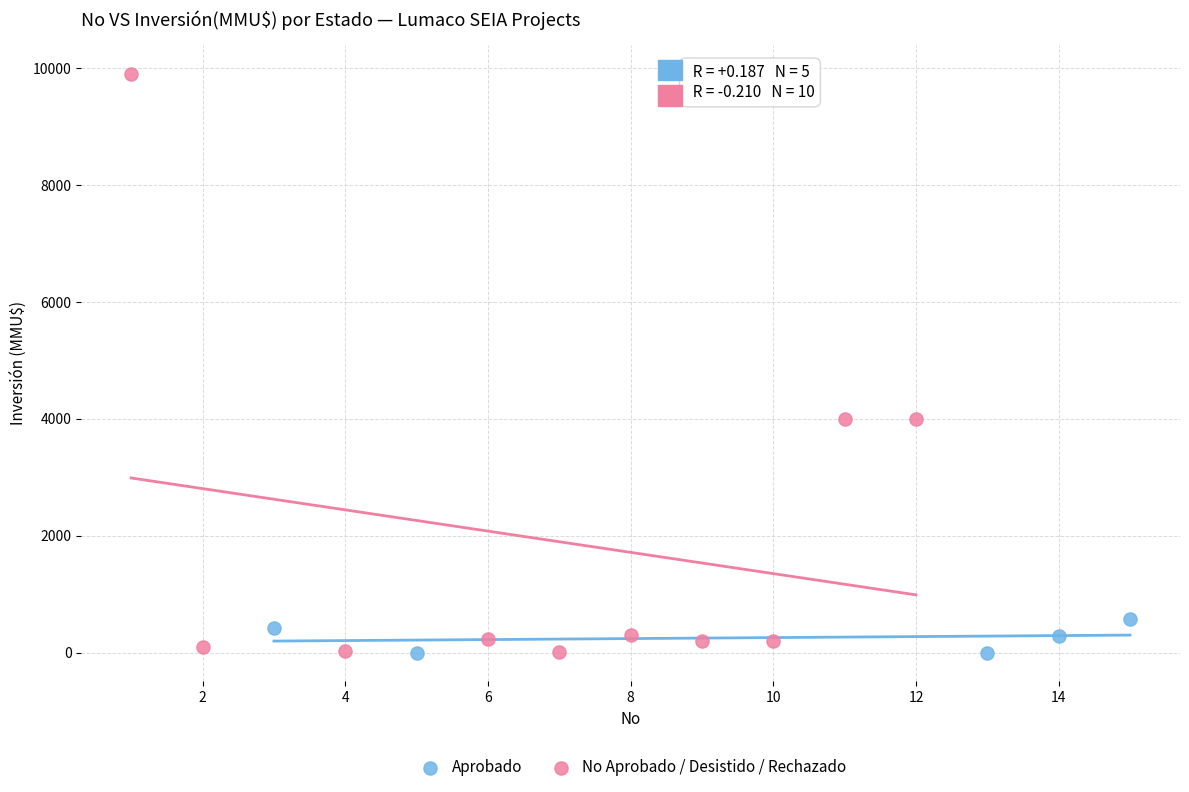

Which series has the widest spread of Y values?

No Aprobado / Desistido / Rechazado